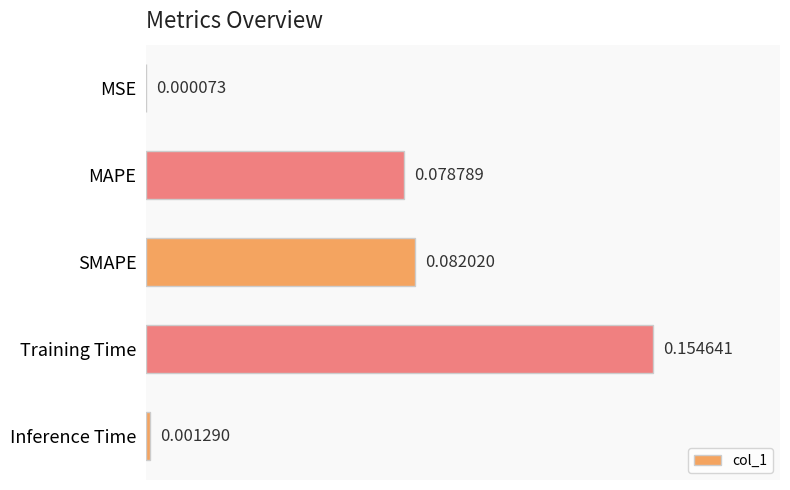

Are the bars horizontal?

Yes